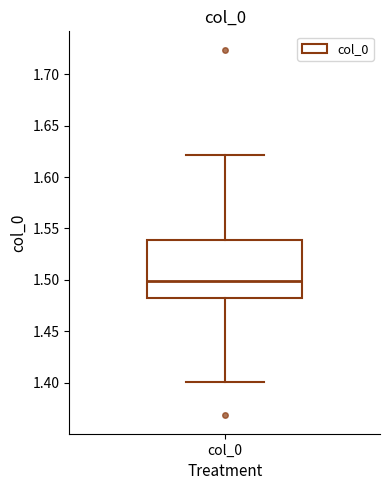

Where does the upper whisker of the box for col_0 end on the y-axis? The values are not printed on the chart, so give them approximately, as read against the axis.

1.62